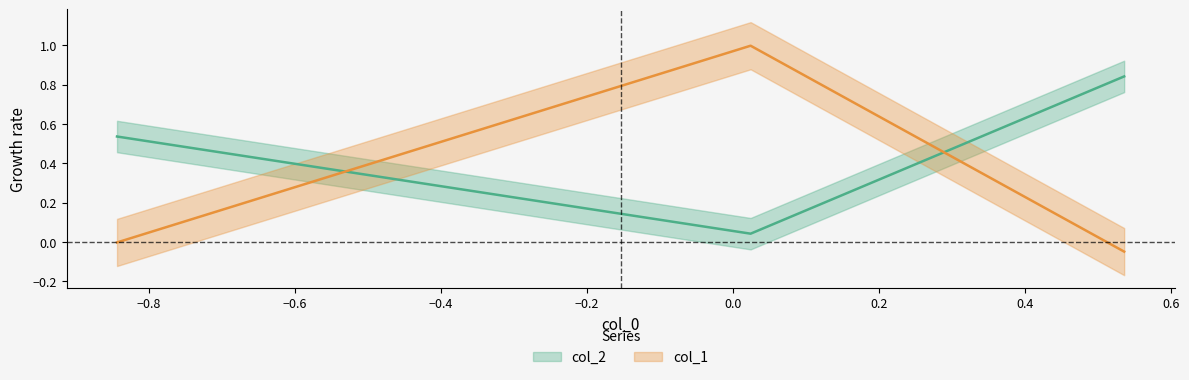

The value at −0.6 is -0.1. True or false?

False